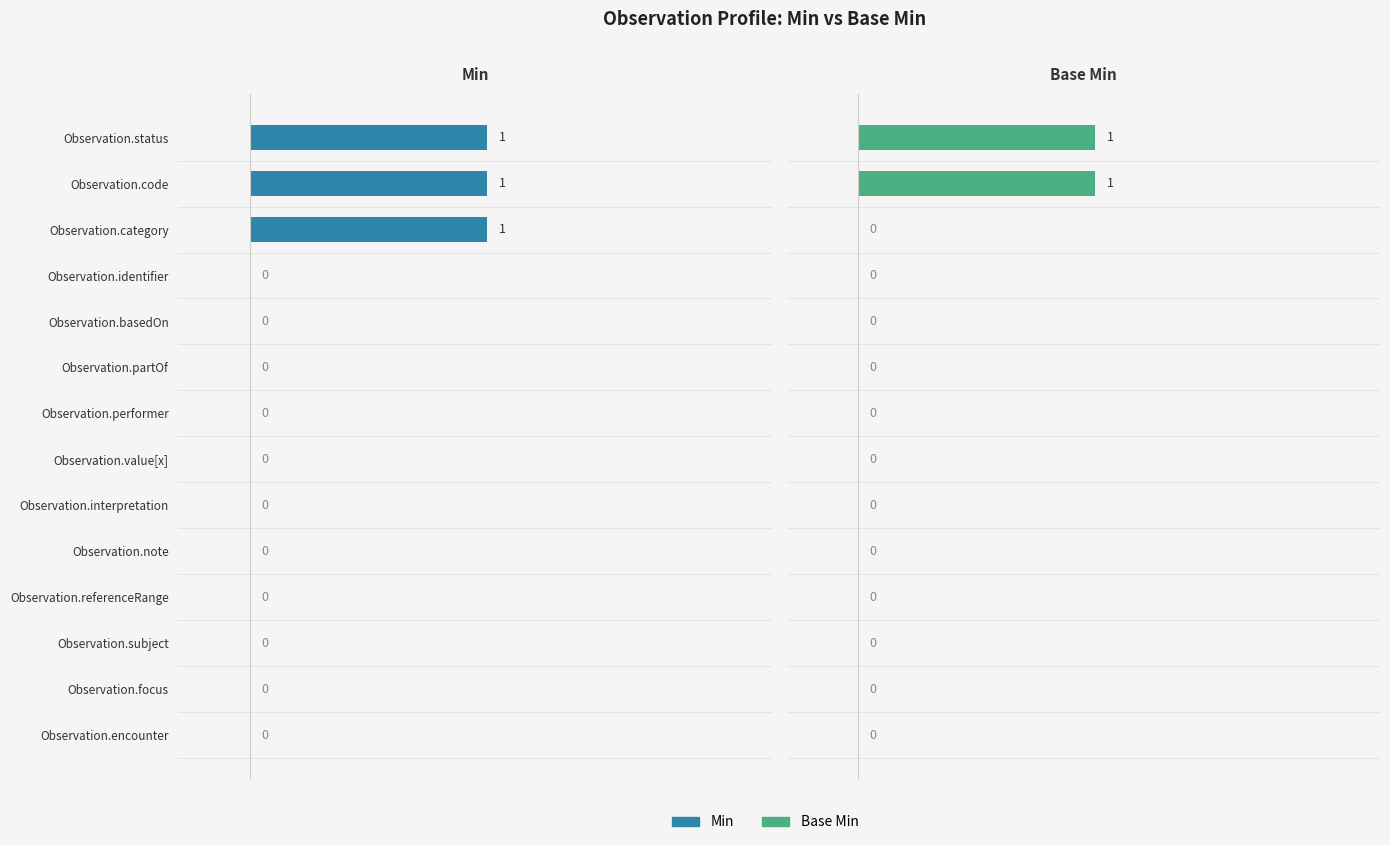

At how many categories does at least one series exceed 0?

3